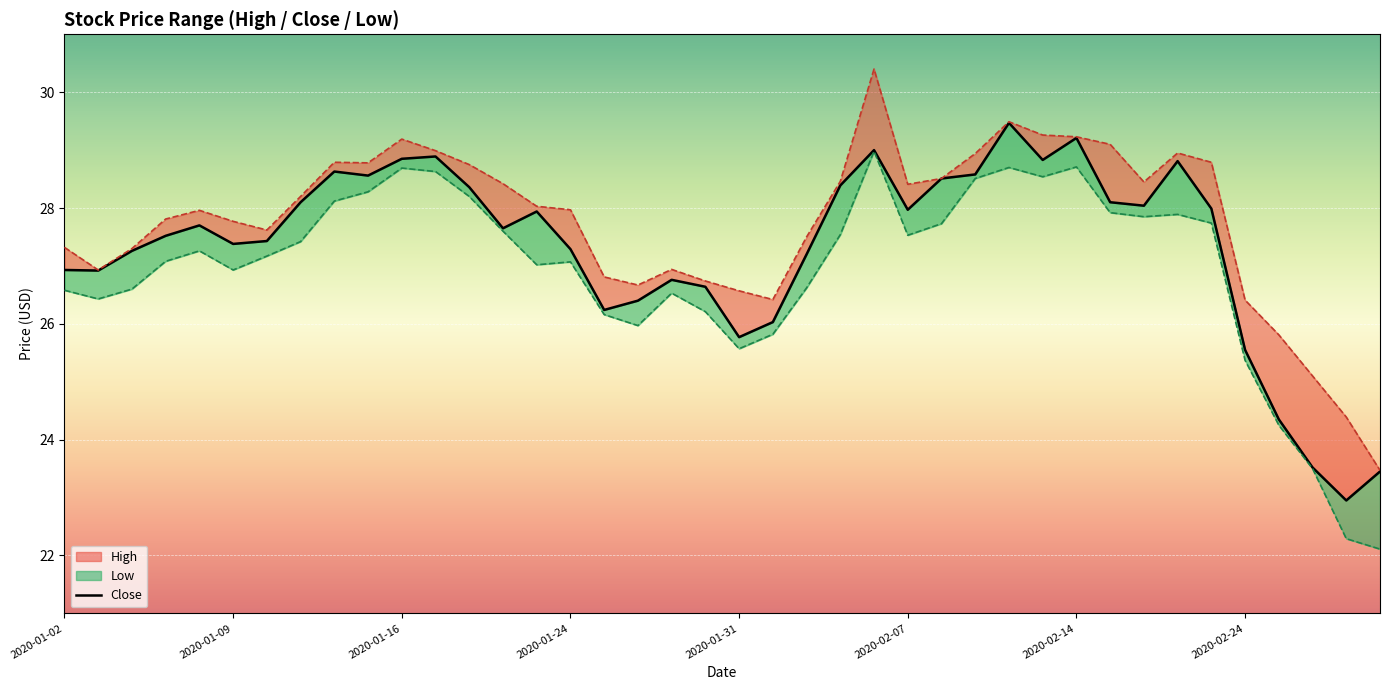

At which category does the chart reach its peak across all series?

2020-02-06